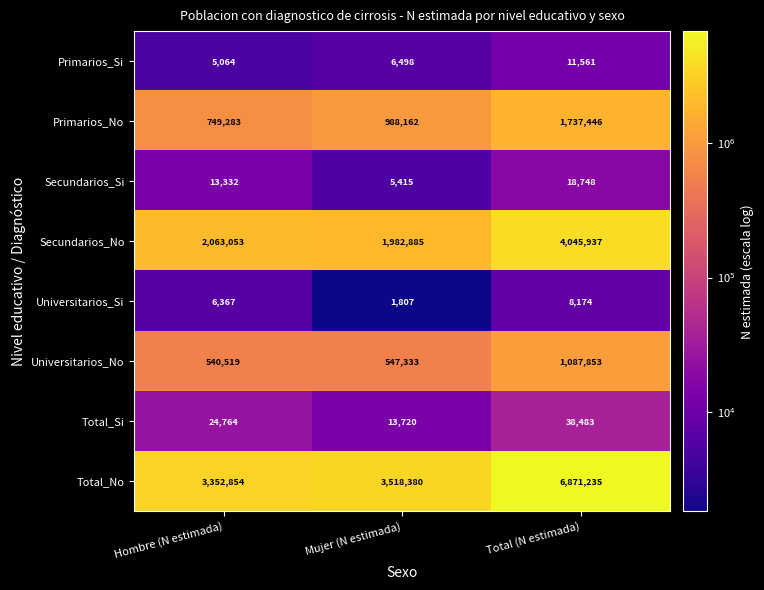

The Universitarios_No series shows 540519 at Hombre (N estimada). True or false?

True